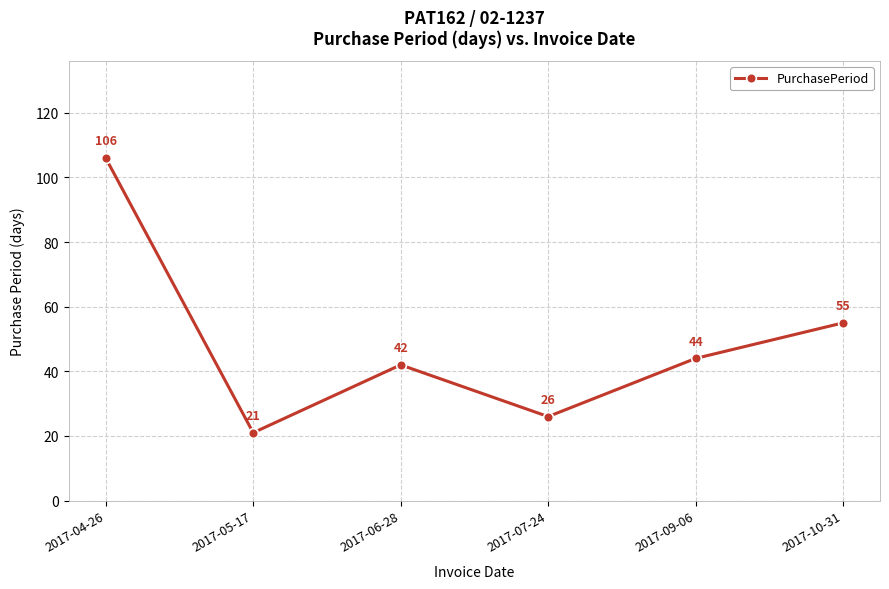

Reading right to left, what are all the values shown in this chart?

2017-10-31=55	2017-09-06=44	2017-07-24=26	2017-06-28=42	2017-05-17=21	2017-04-26=106